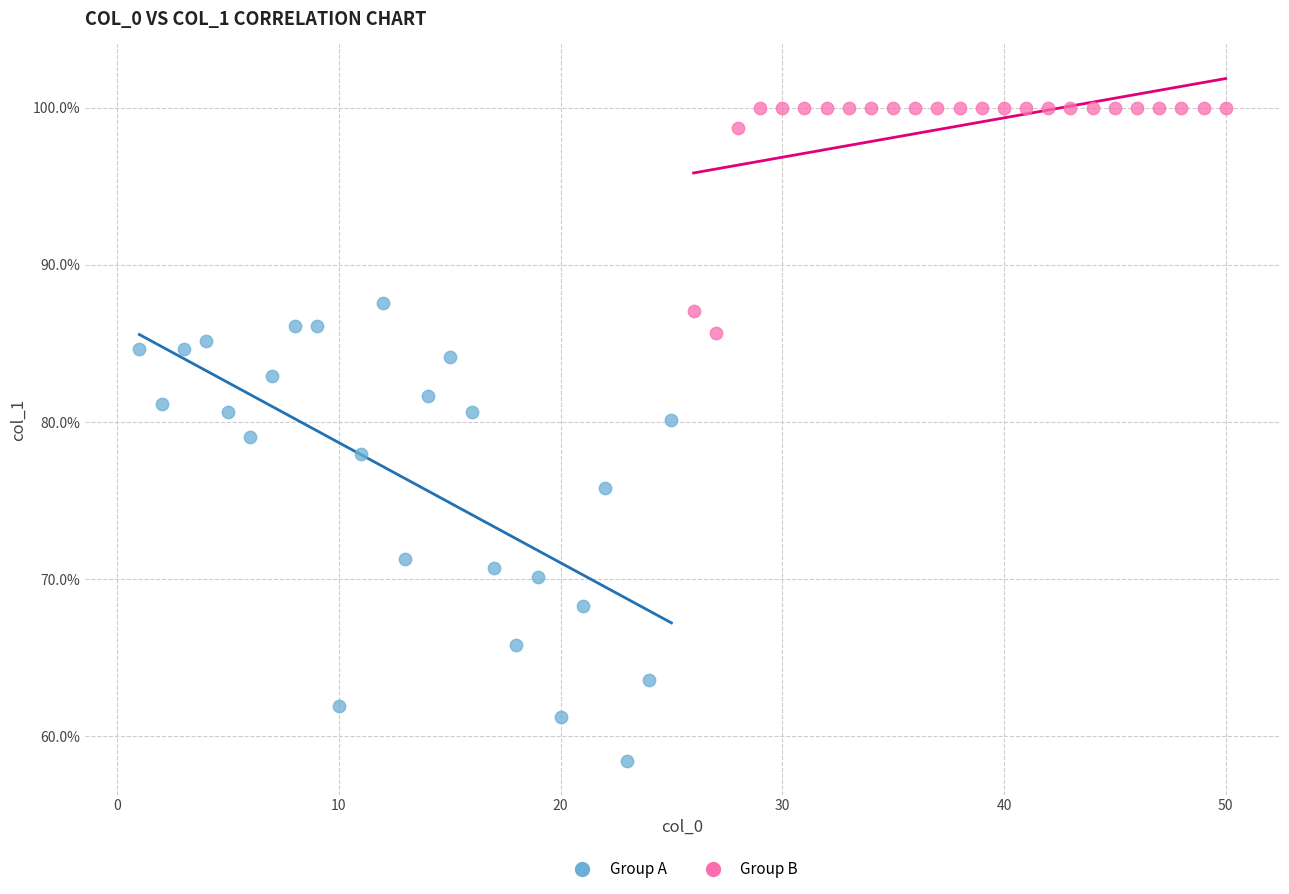

Which series has the widest spread of Y values?

Group A